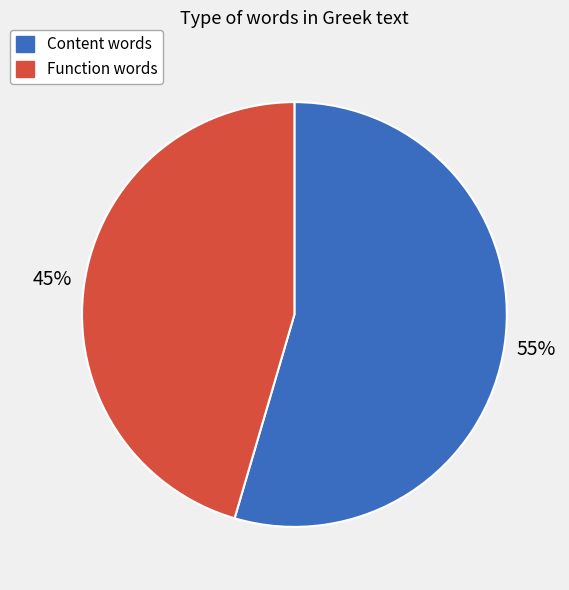

Is there any slice that represents more than half of the pie?

Yes